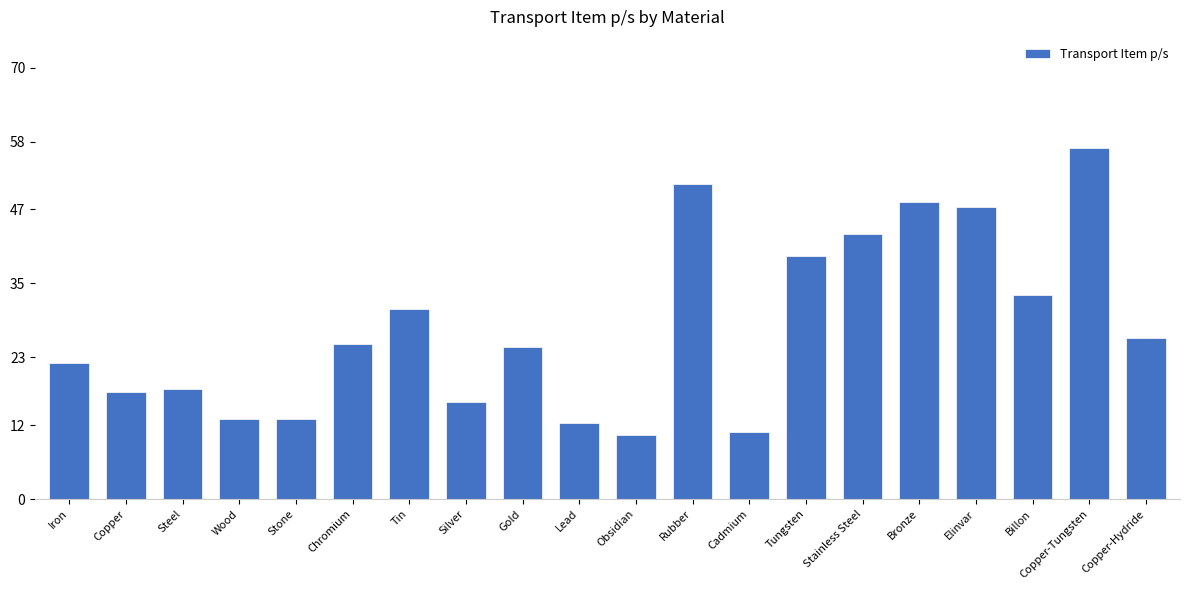

The value at Stainless Steel is 43.0. True or false?

True